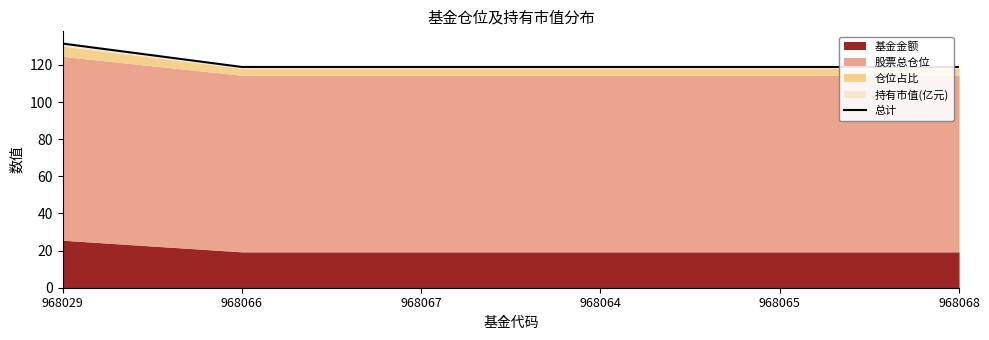

What is the ratio of the value at 968067 to the value at 968066?

1.0